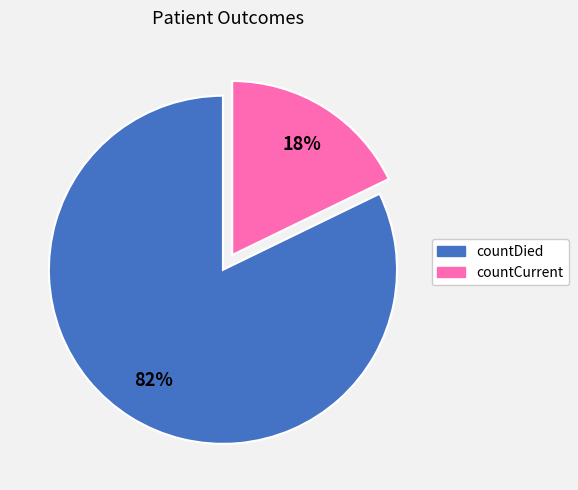

Is the sum of countDied and countCurrent greater than half?

Yes